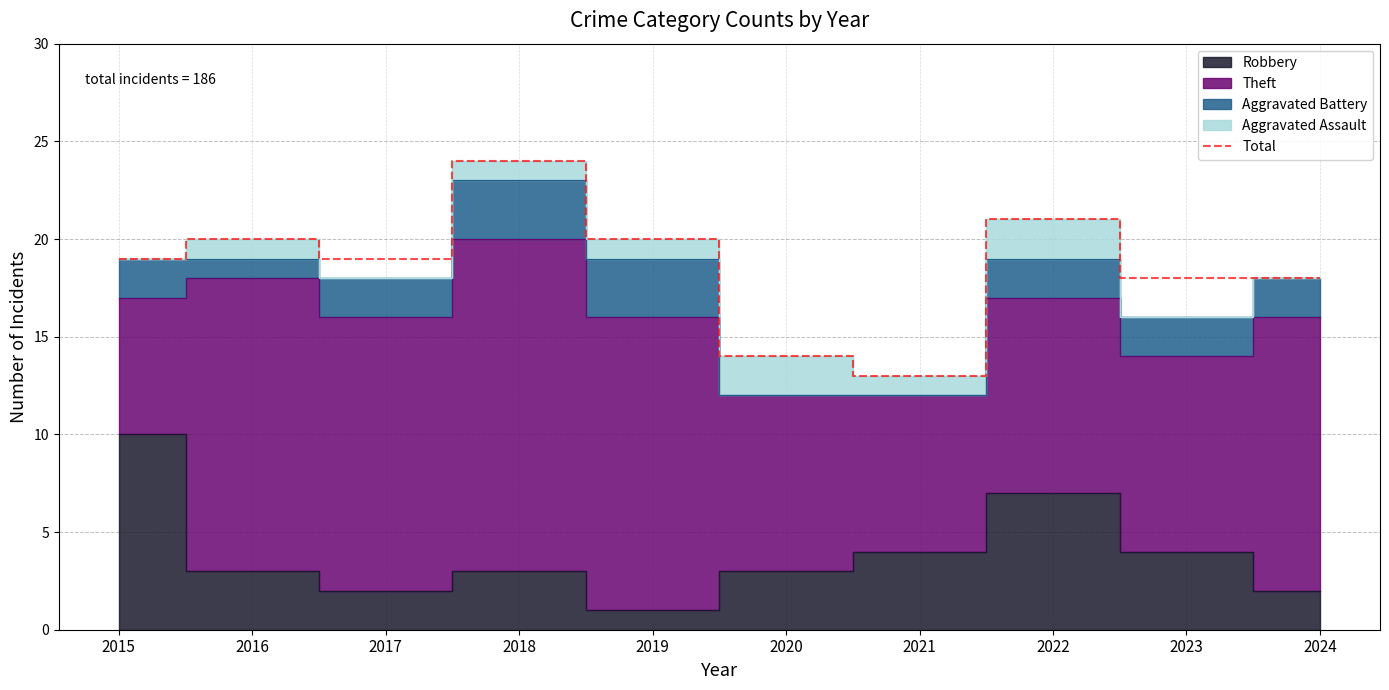

What is the sum of the values at 2016 and 2023?

38